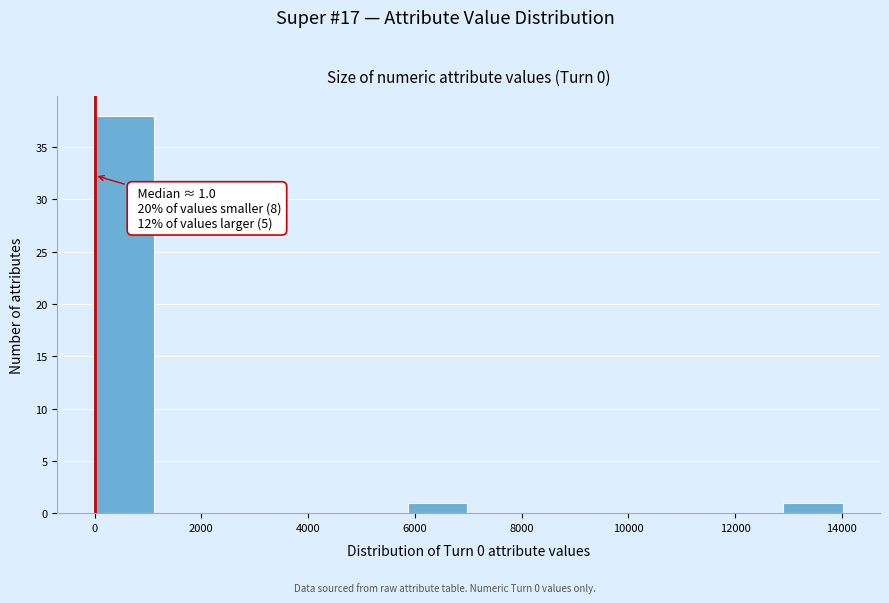

Which range on the x-axis has the tallest bar?

0 to 1200